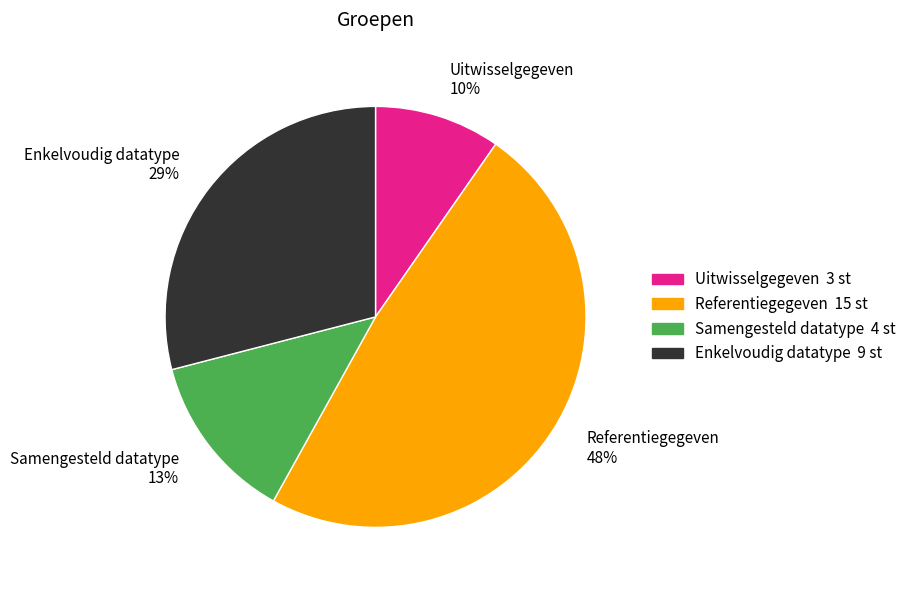

To the nearest percent, what is the average slice percentage?

25%